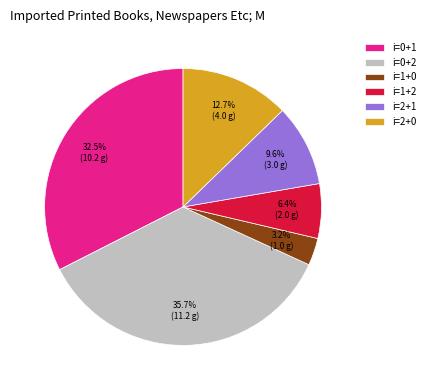

Between i=2+0 and i=1+0, which is larger?

i=2+0